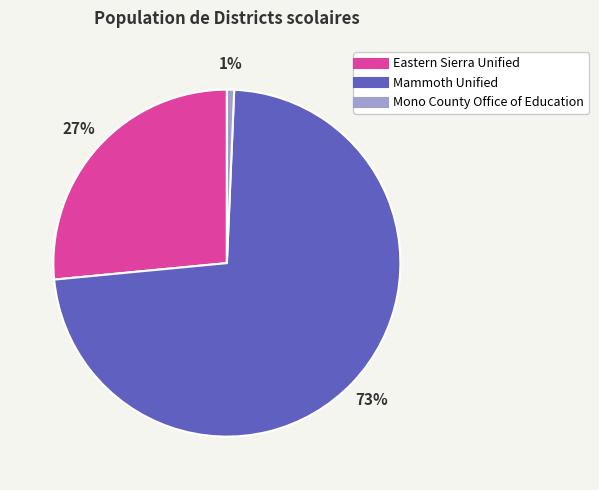

Rank the categories by value from lowest to highest.

Mono County Office of Education, Eastern Sierra Unified, Mammoth Unified